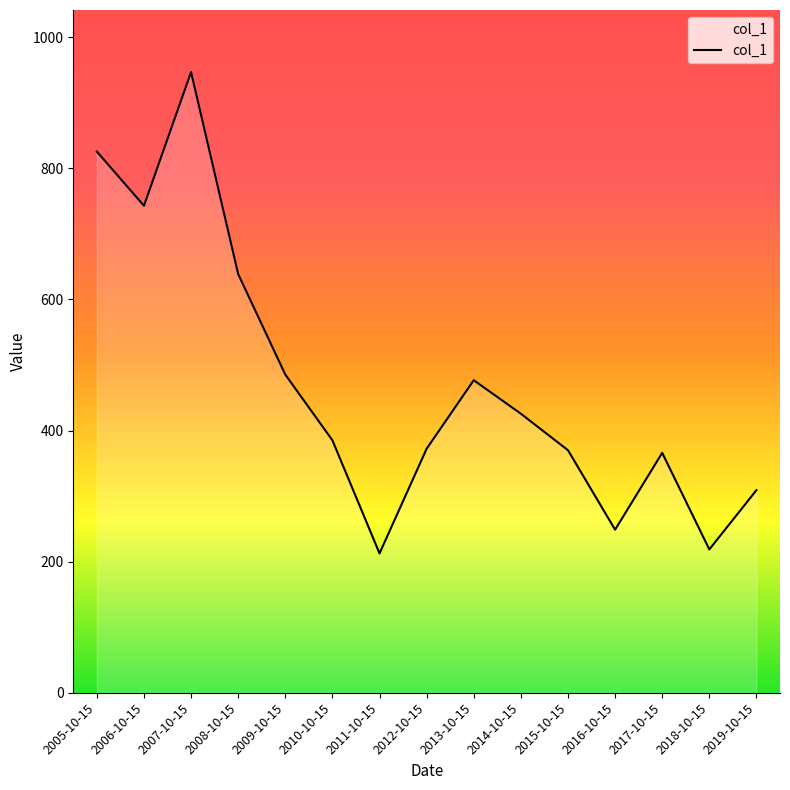

How many categories are shown in the chart?

15